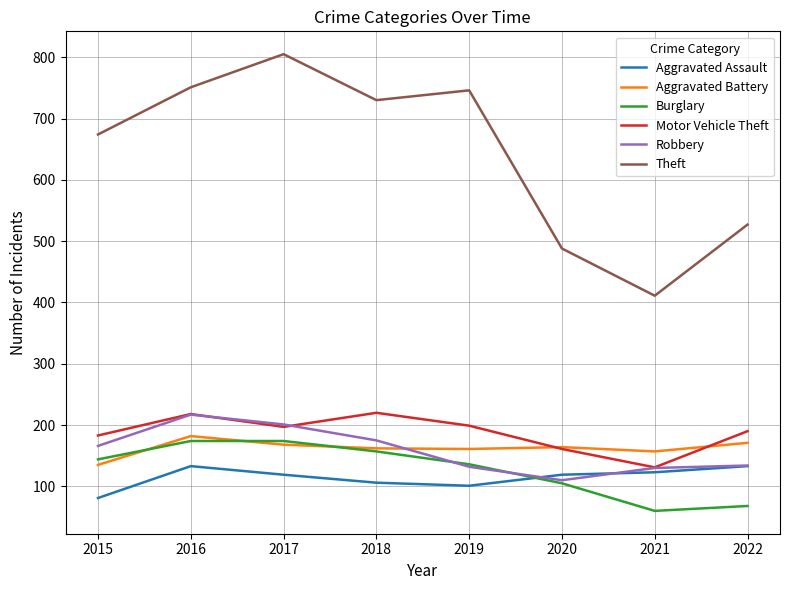

At which category does Motor Vehicle Theft reach its first local peak?

2016